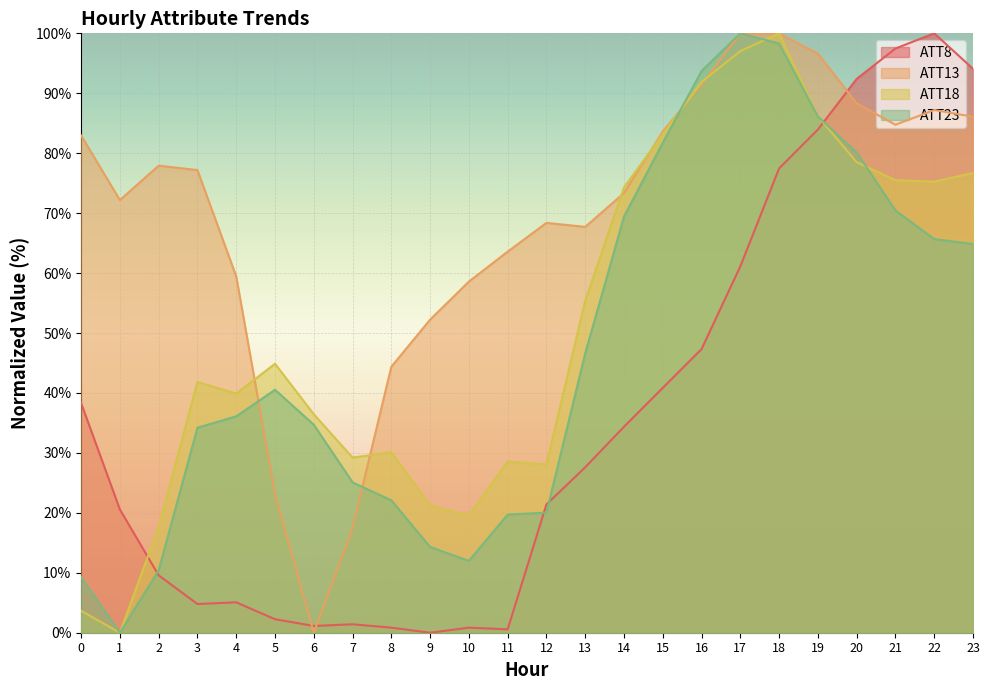

Which series has the largest total across all categories?

ATT13